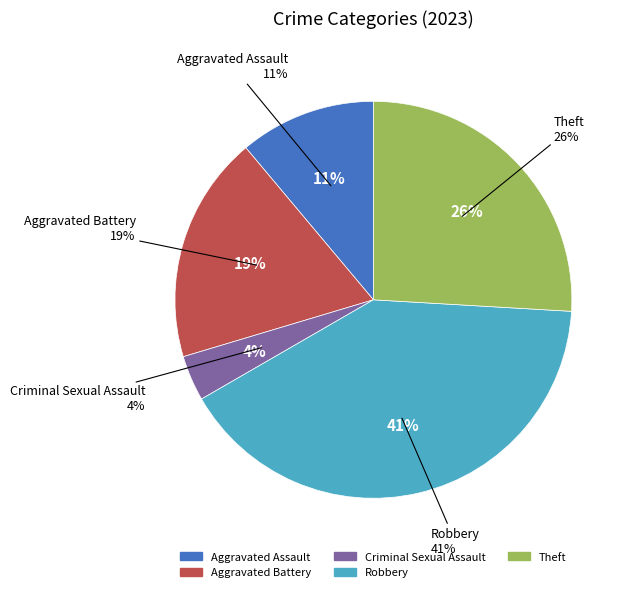

Is Arson the majority of the pie?

No